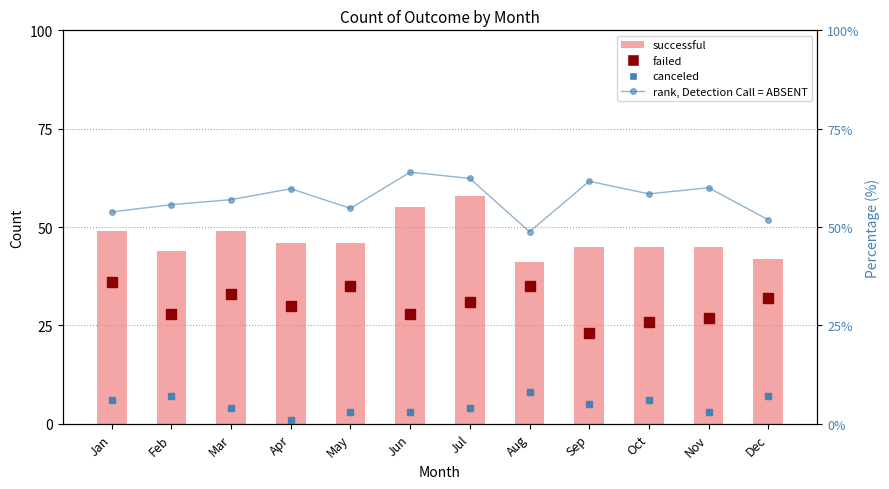

At how many categories does at least one series exceed 60?

3